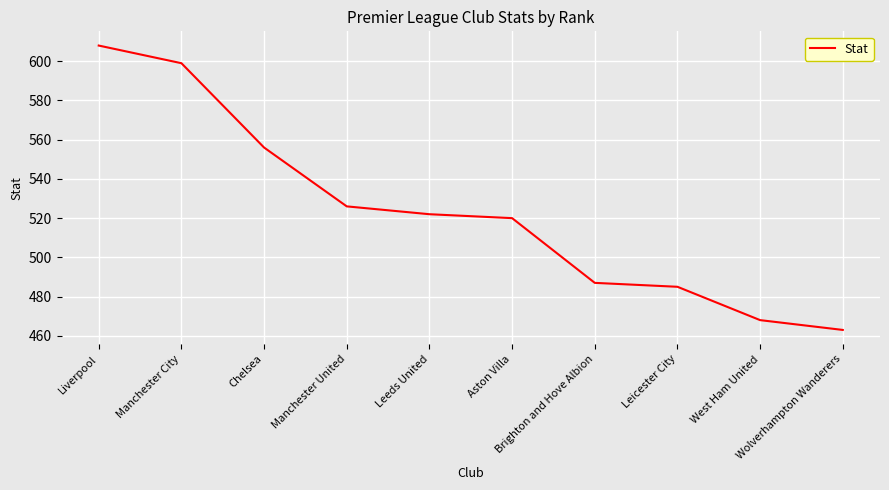

Which label corresponds to the smallest value in the chart?

Wolverhampton Wanderers